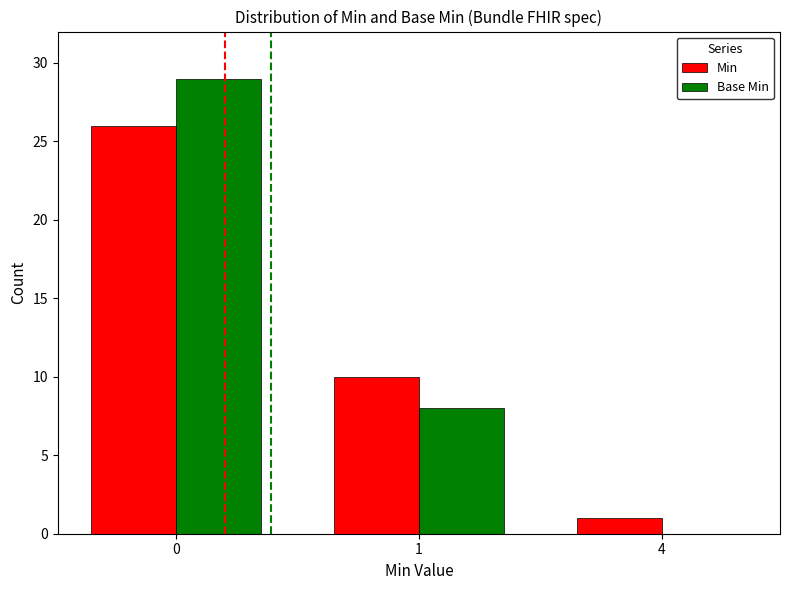

True or false: Min has a value of 0 at 4.

False